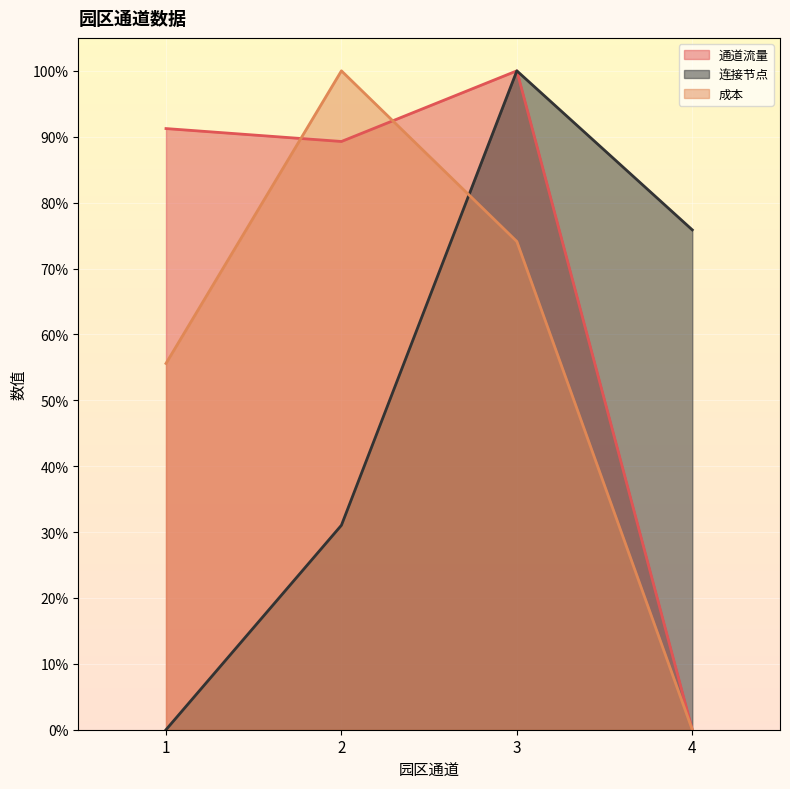

True or false: 连接节点 and 通道流量 cross at least once.

False